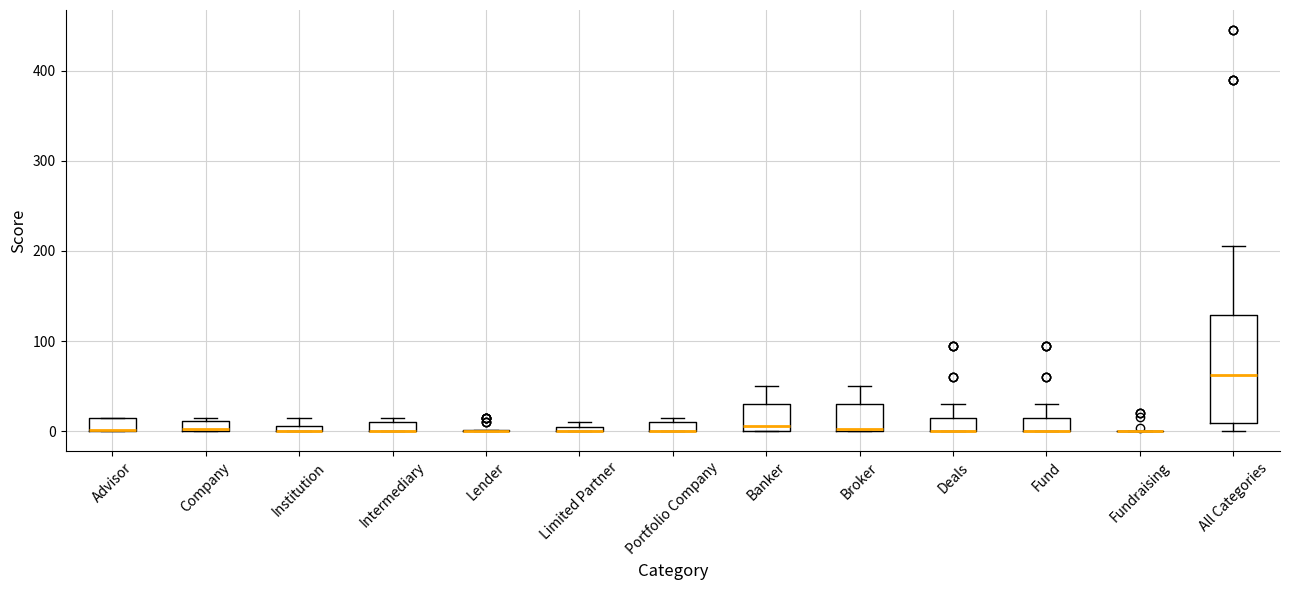

Where is the upper edge of the box for Intermediary on the y-axis? The values are not printed on the chart, so give them approximately, as read against the axis.

10